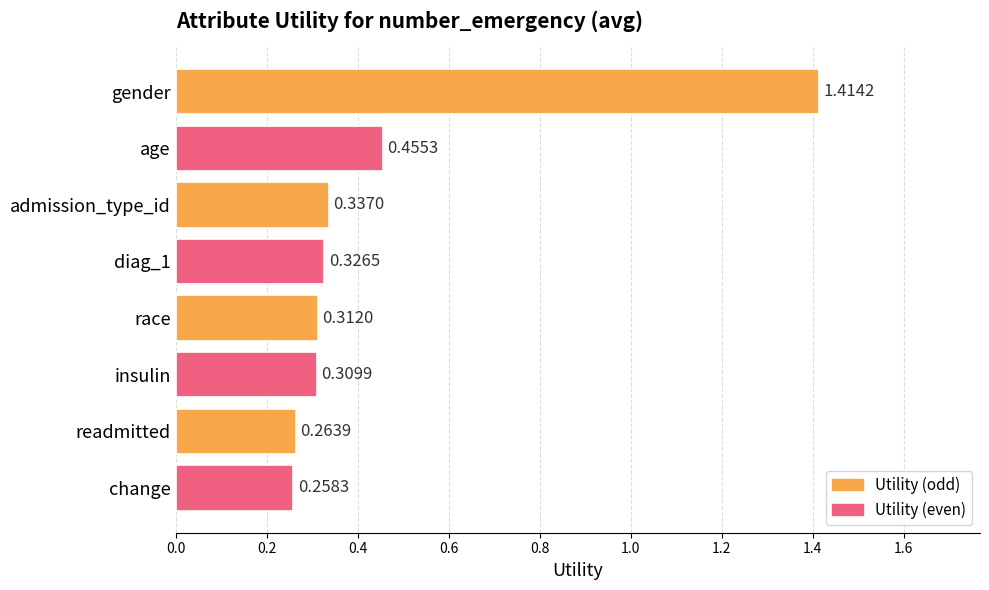

What is the label of the 2nd bar from the top?

age